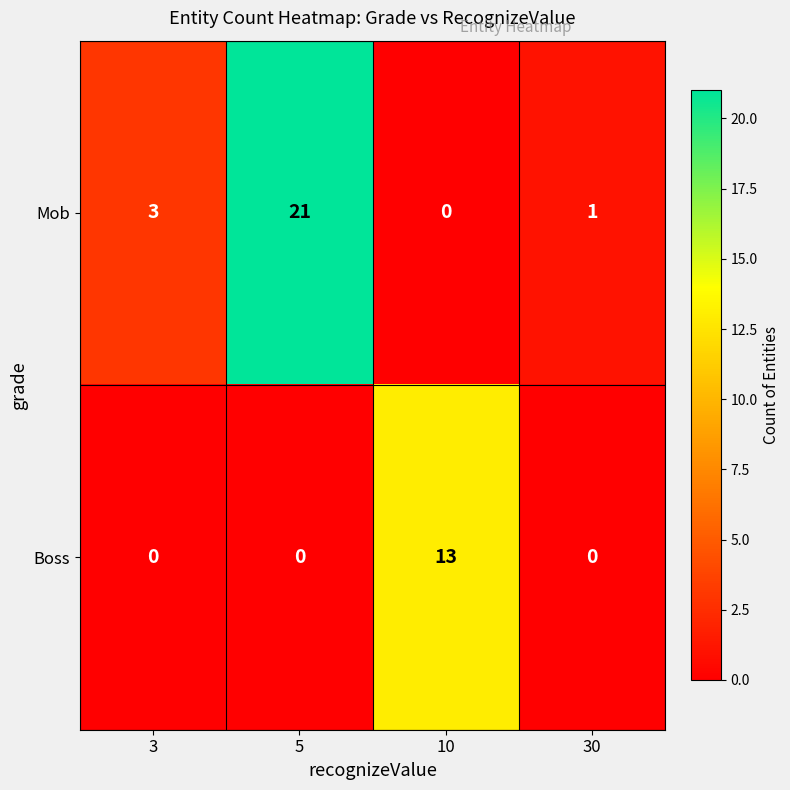

What is the average value of the Mob series?

6